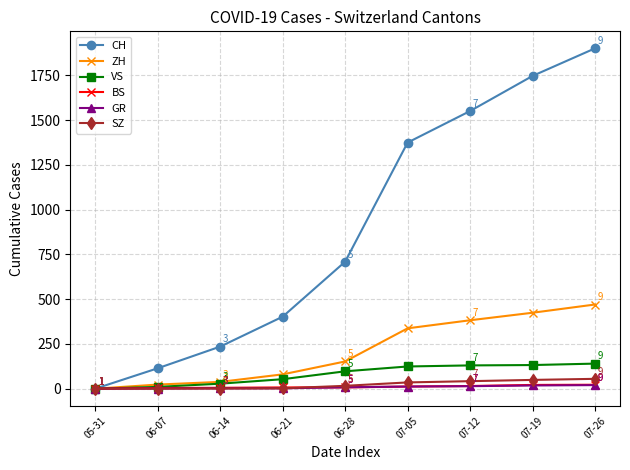

True or false: CH has more than 2 interior local peaks.

False